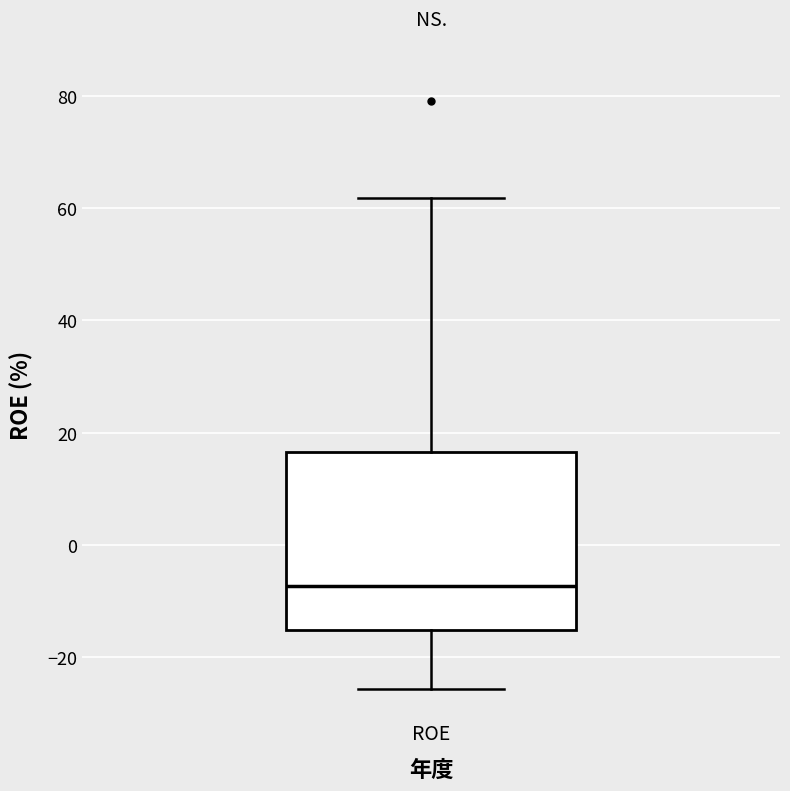

Read this box plot against the y-axis: the position of the median line, the range covered by the box, and the ends of both whiskers. The values are not printed on the chart, so give them approximately, as read against the axis.

median -8, box -16 to 16, whiskers -26 to 62